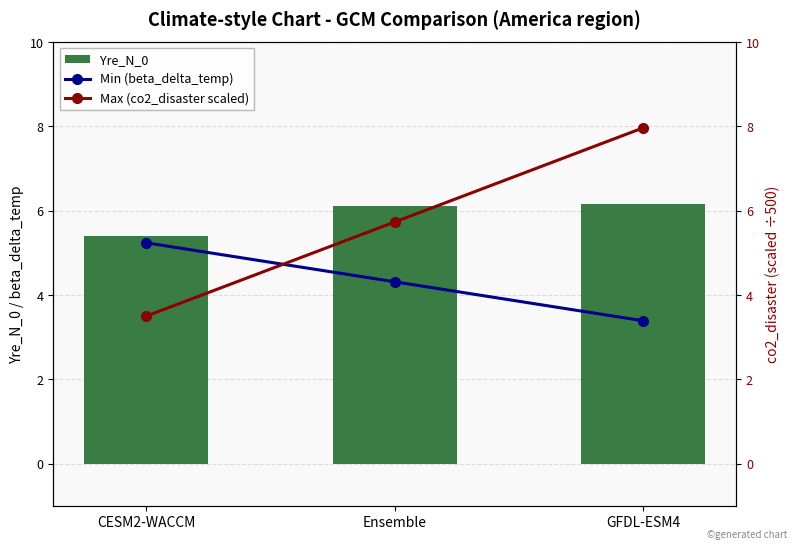

At which label does Max (co2_disaster scaled) first exceed 5?

Ensemble